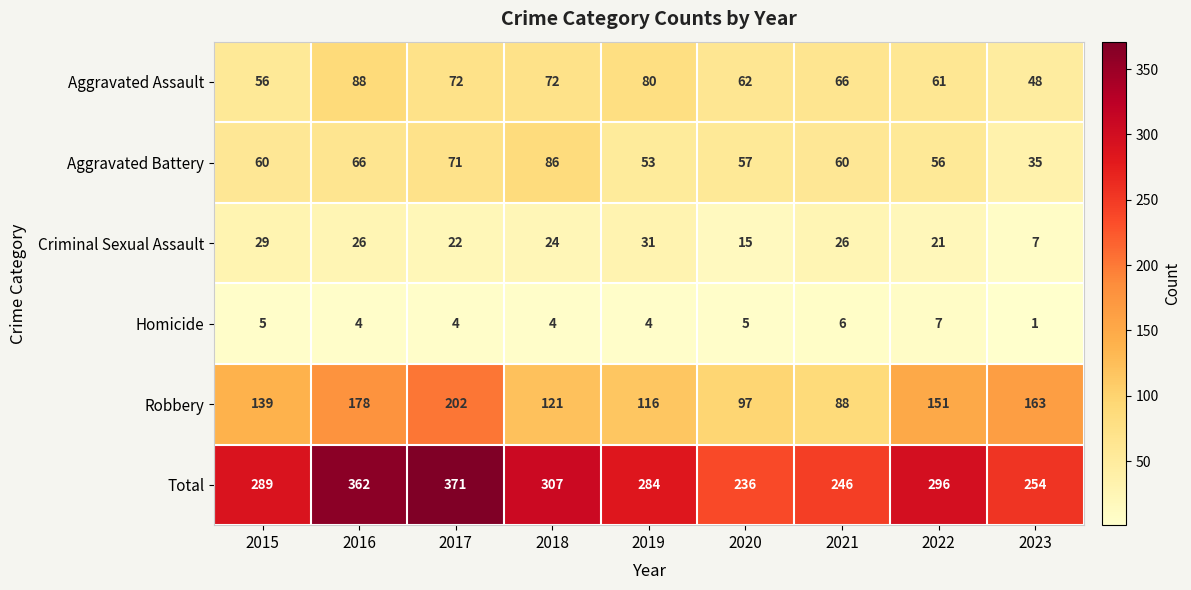

Rank the series at 2015 from highest to lowest value.

Total, Robbery, Aggravated Battery, Aggravated Assault, Criminal Sexual Assault, Homicide